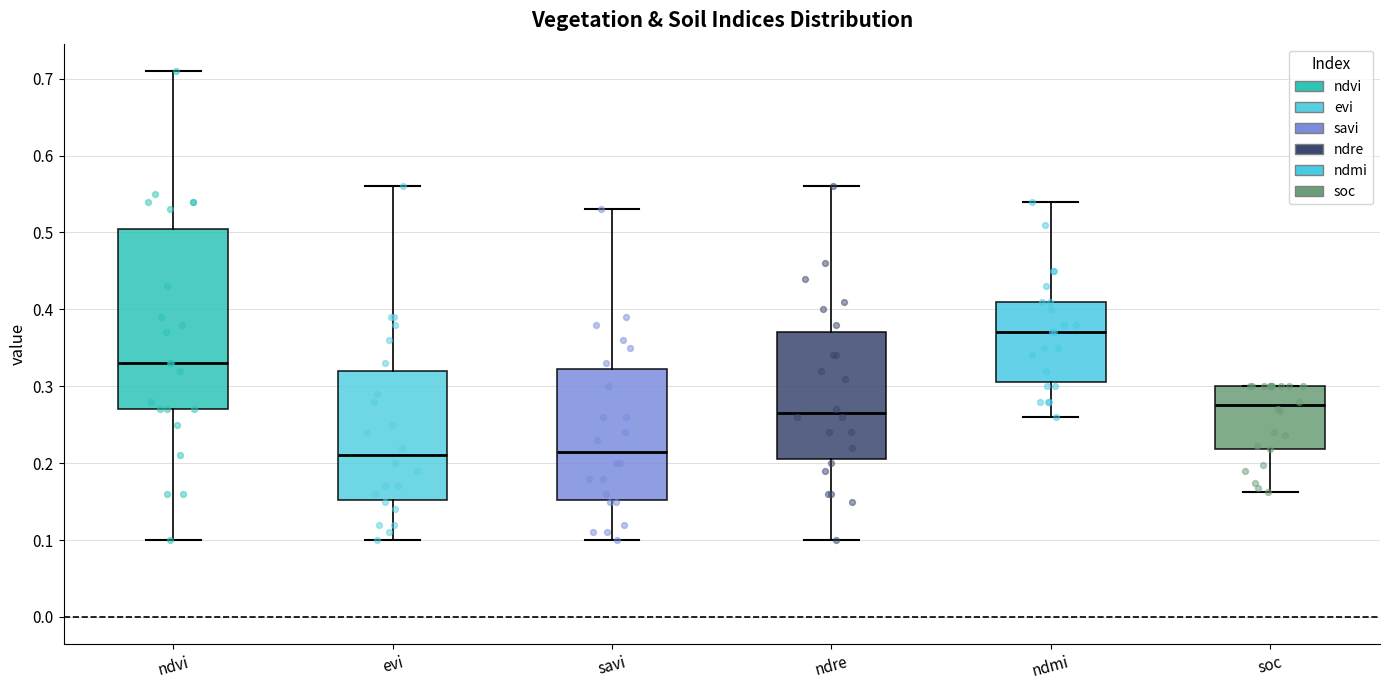

Reading left to right, read every box against the y-axis: the position of its median line, the range the box covers, and the ends of its whiskers. The values are not printed on the chart, so give them approximately, as read against the axis.

ndvi: median 0.33, box 0.27 to 0.51, whiskers 0.10 to 0.71
evi: median 0.21, box 0.15 to 0.32, whiskers 0.10 to 0.56
savi: median 0.22, box 0.15 to 0.32, whiskers 0.10 to 0.53
ndre: median 0.27, box 0.21 to 0.37, whiskers 0.10 to 0.56
ndmi: median 0.37, box 0.31 to 0.41, whiskers 0.26 to 0.54
soc: median 0.28, box 0.22 to 0.30, whiskers 0.16 to 0.30